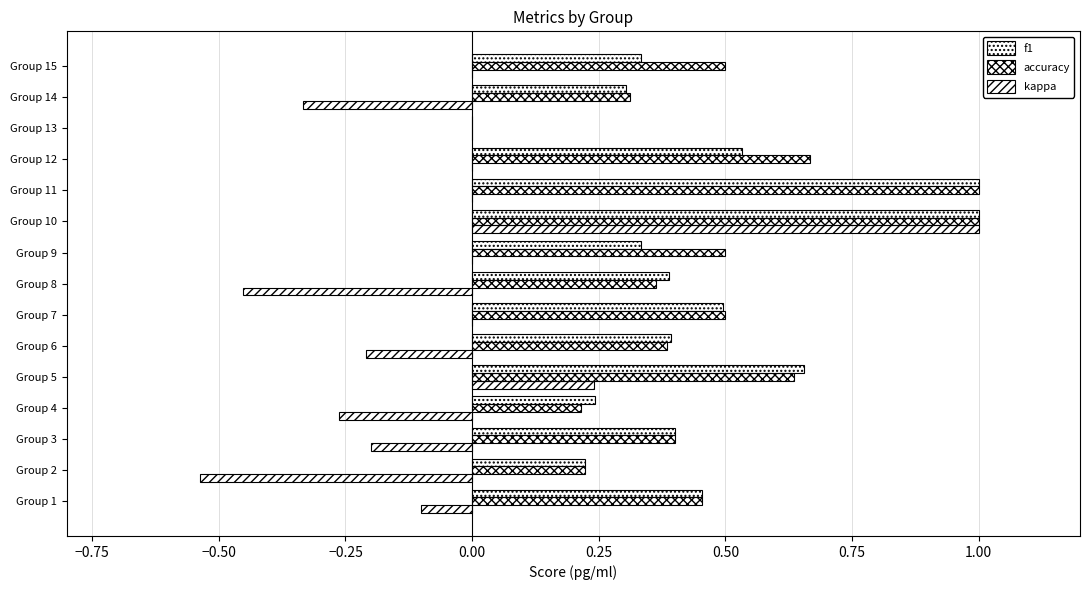

Reading left to right, extract all data points from this chart.

f1: 0.5	0.2	0.4	0.2	0.7	0.4	0.5	0.4	0.3	1.0	1.0	0.5	0.0	0.3	0.3
accuracy: 0.5	0.2	0.4	0.2	0.6	0.4	0.5	0.4	0.5	1.0	1.0	0.7	0.0	0.3	0.5
kappa: -0.1	-0.5	-0.2	-0.3	0.2	-0.2	0.0	-0.5	0.0	1.0	0.0	0.0	0.0	-0.3	0.0